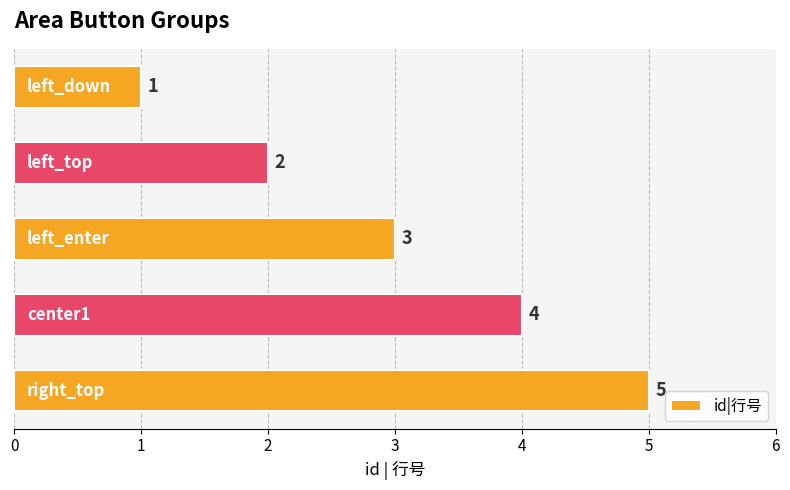

How many data points are less than 3?

2